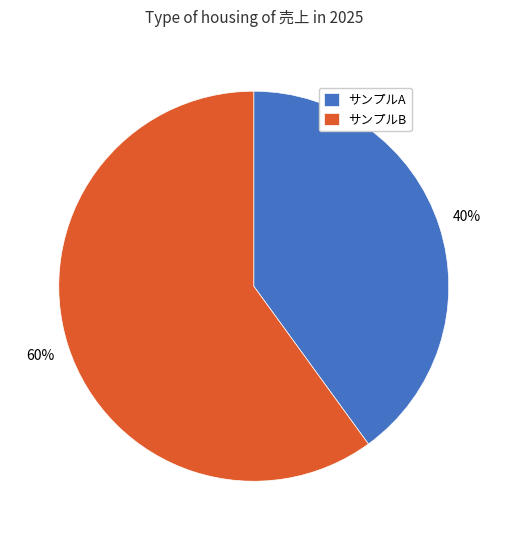

Which category has the biggest portion of the pie?

サンプルB